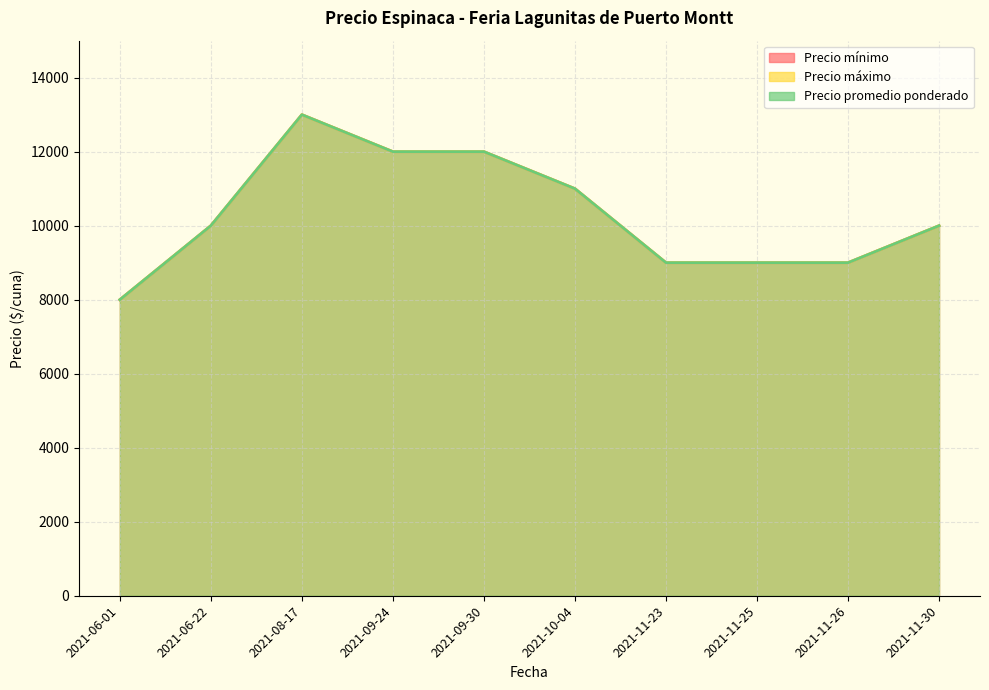

True or false: Precio máximo has a value of 8000 at 2021-06-01.

True